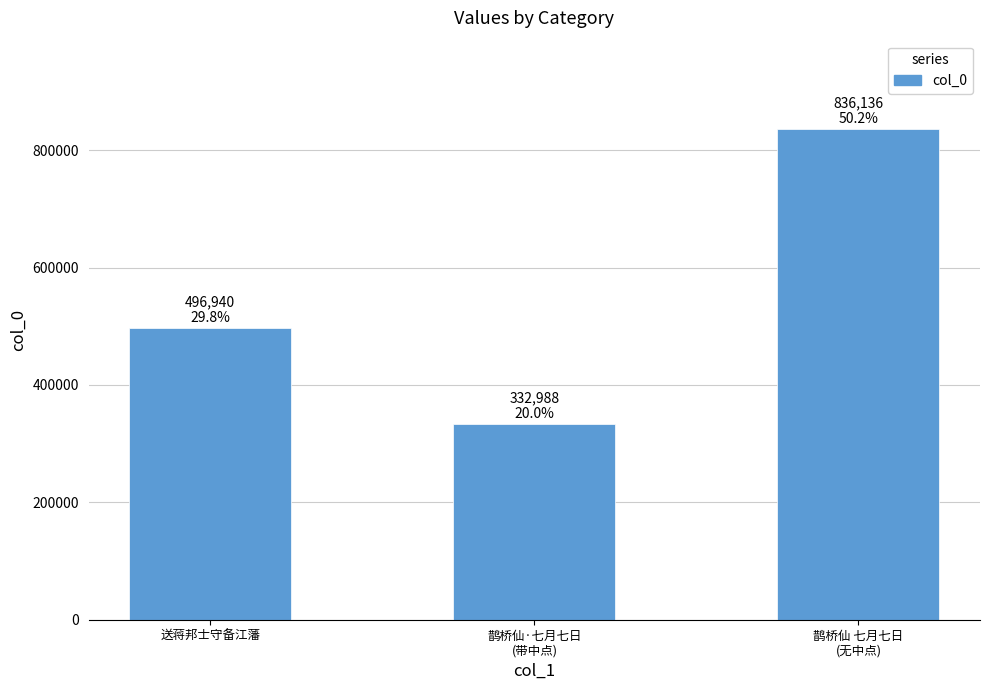

What is the approximate value at 鹊桥仙 七月七日
(无中点), to the nearest 100?

836100